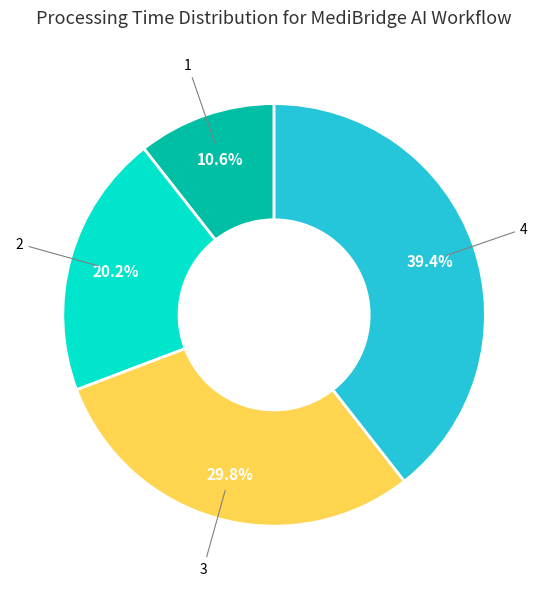

How many segments does this pie chart have?

4